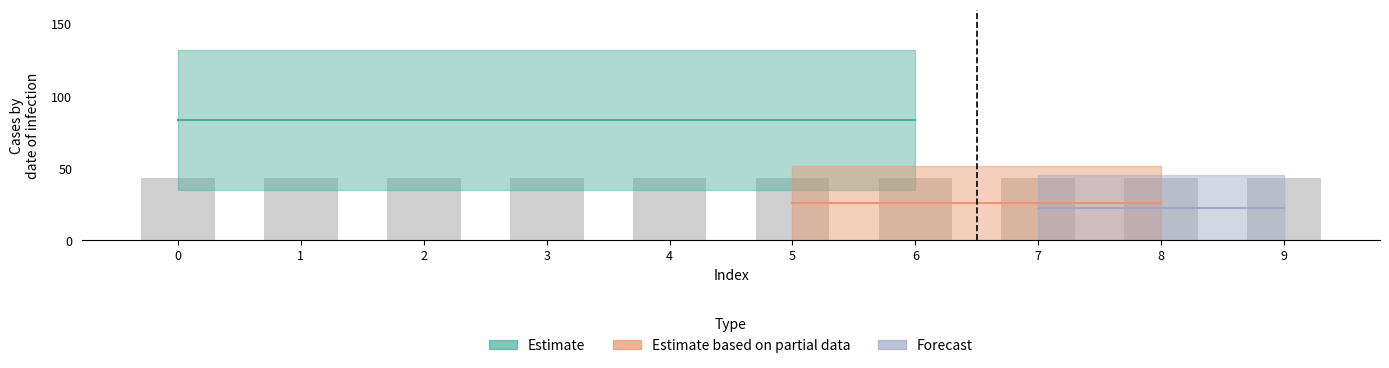

Which has a higher value, 8 or 7?

8